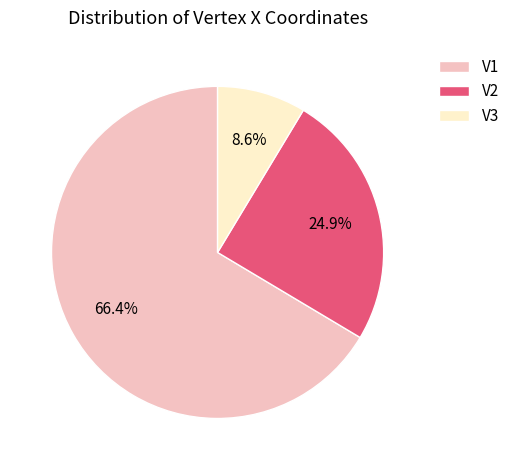

To the nearest percent, what percentage of the pie is V1?

66%